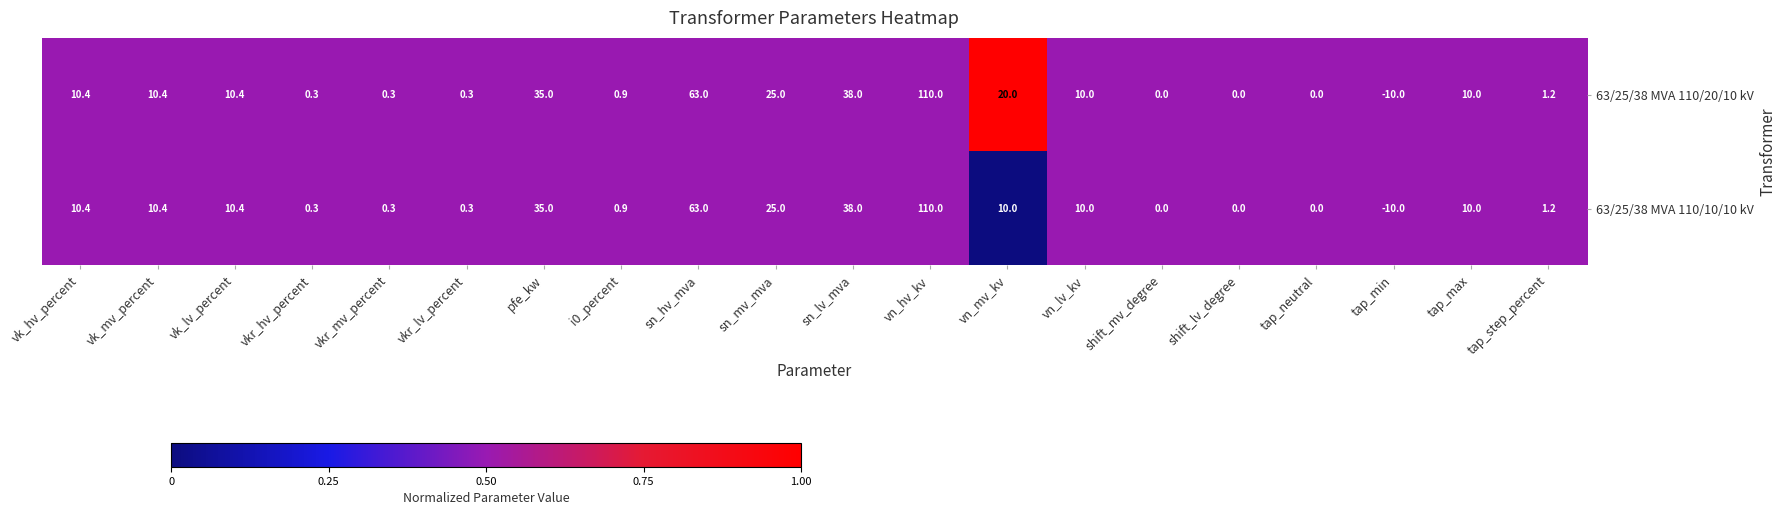

The value of 63/25/38 MVA 110/10/10 kV at tap_neutral is 0.0. True or false?

True